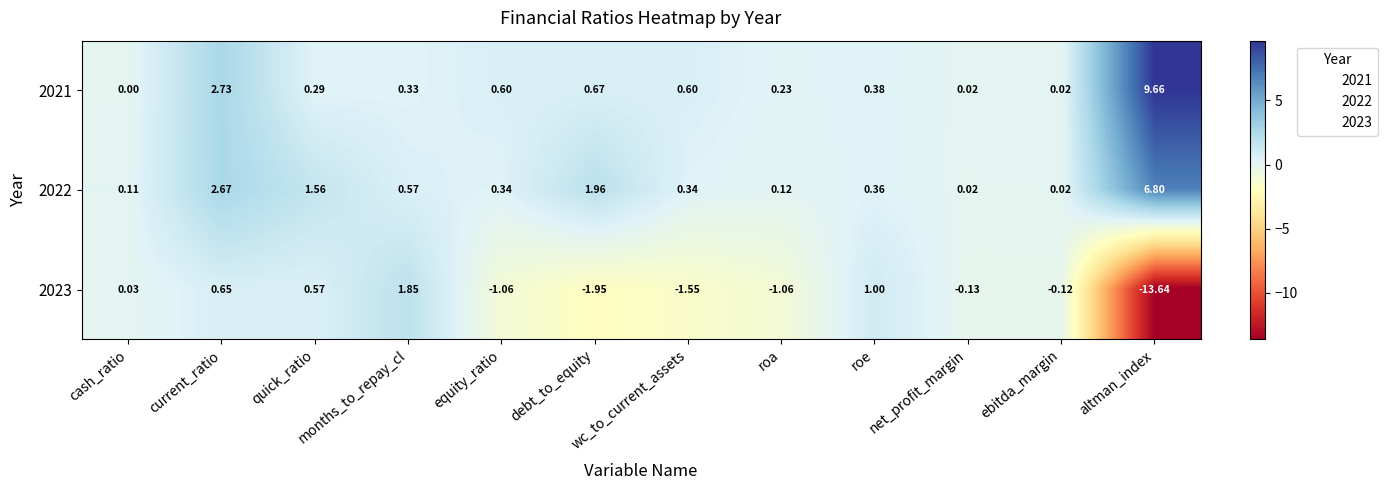

Which series has the largest total across all categories?

2021